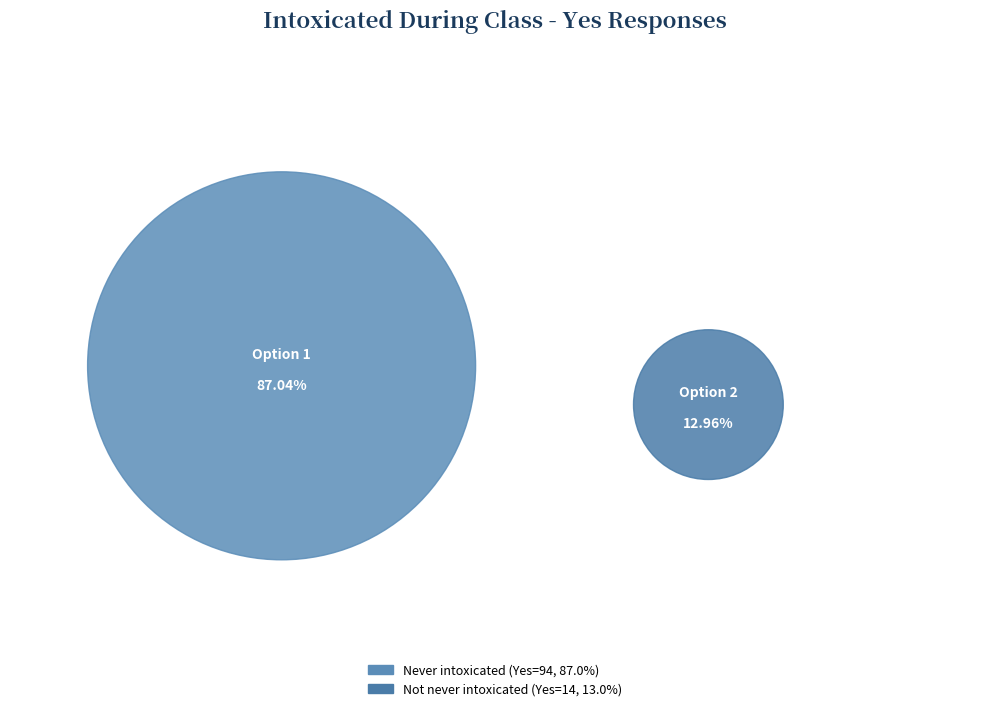

Which category has the smallest portion of the pie?

Not I have never been intoxicated during class